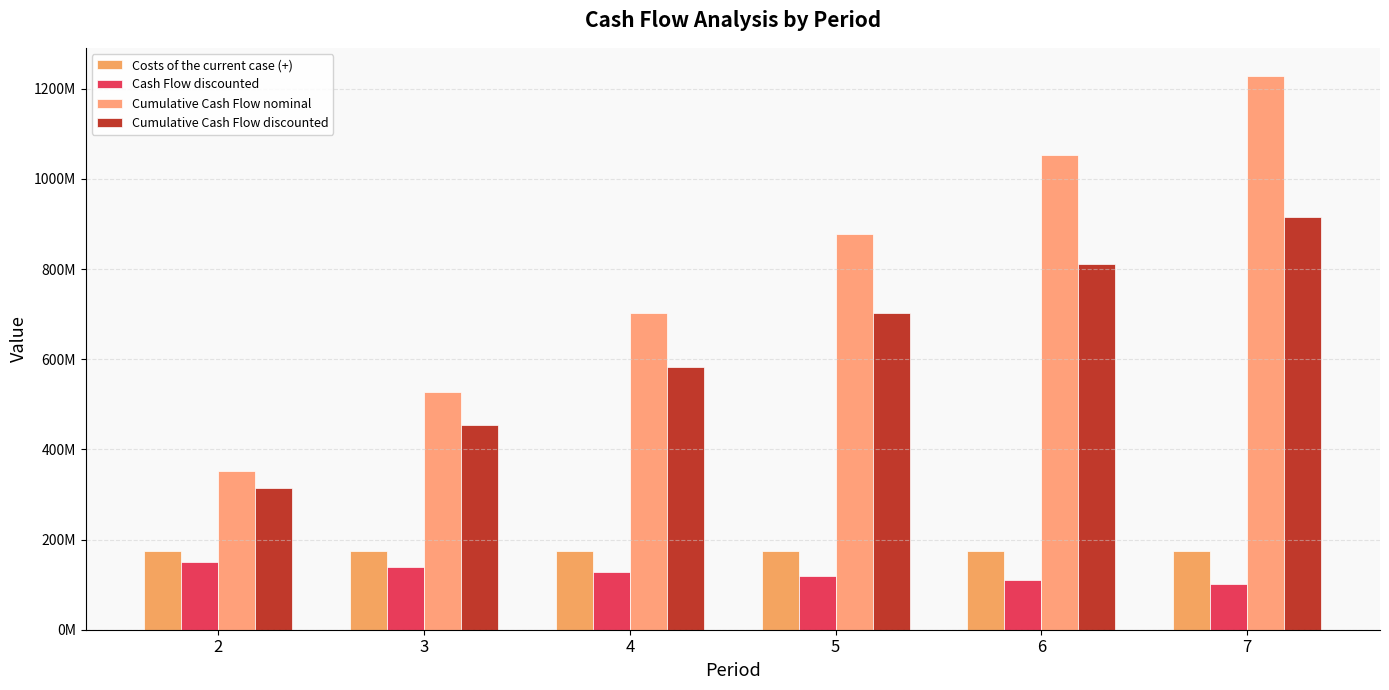

What is the difference between the maximum and minimum values in the Cumulative Cash Flow discounted series?

600828226.4